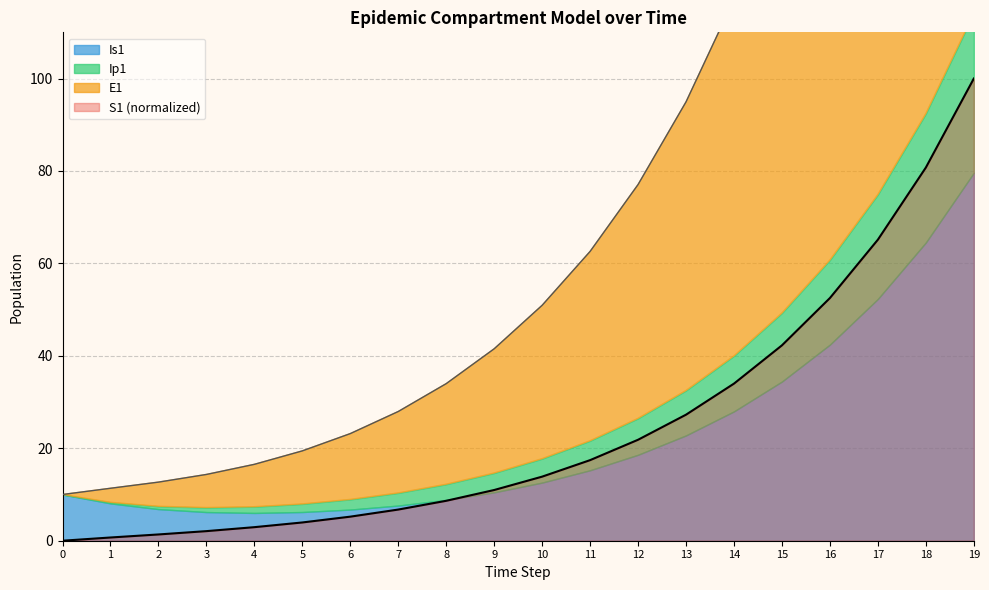

Is it true that S1 (normalized) equals 21.8 at 12?

True